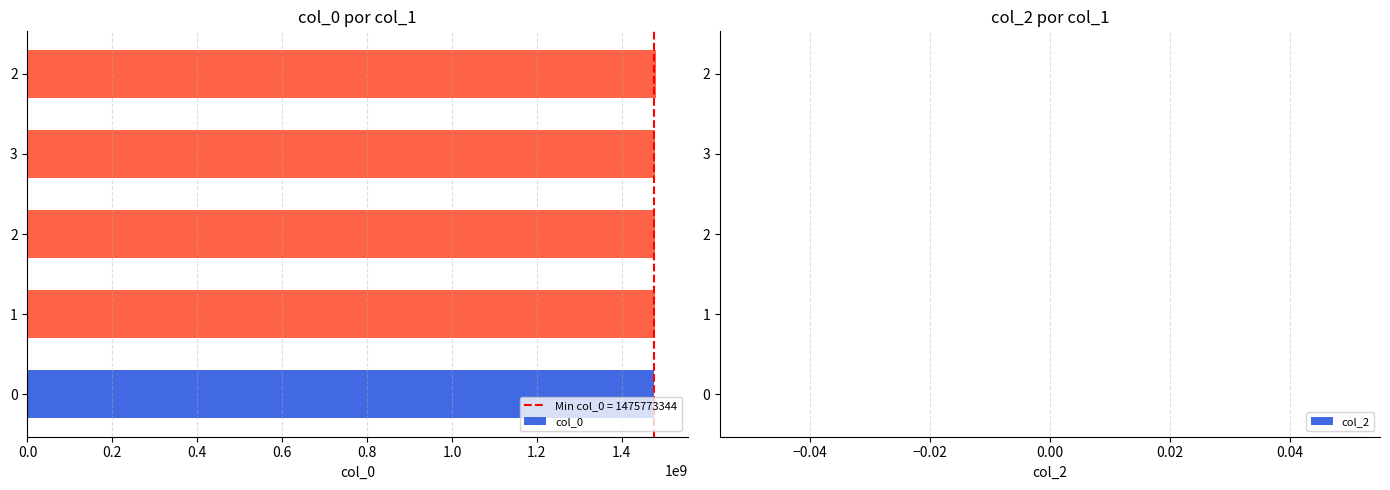

Are the bars horizontal?

Yes